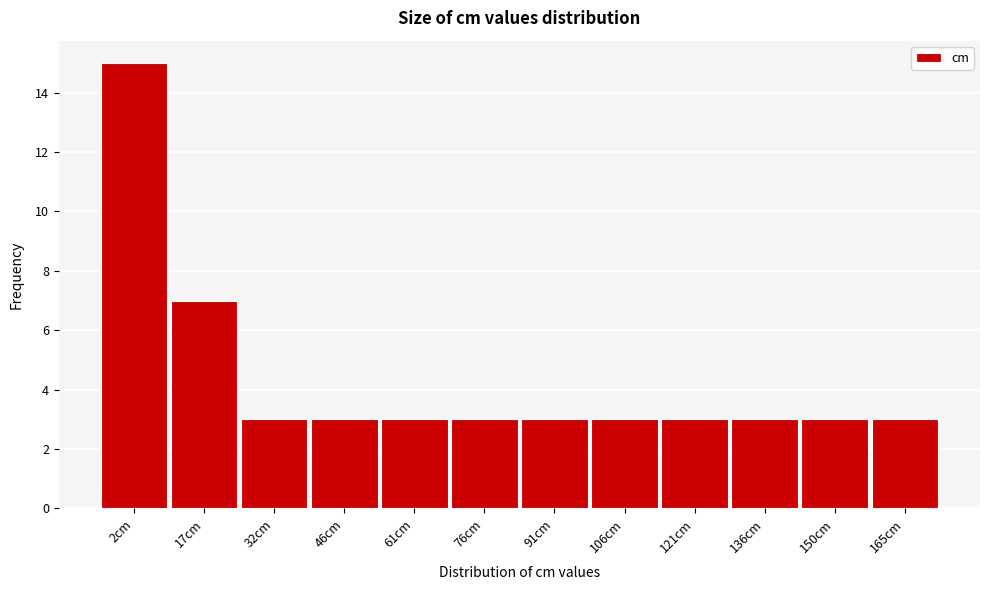

Reading left to right, transcribe all the data shown in this chart.

15	7	3	3	3	3	3	3	3	3	3	3